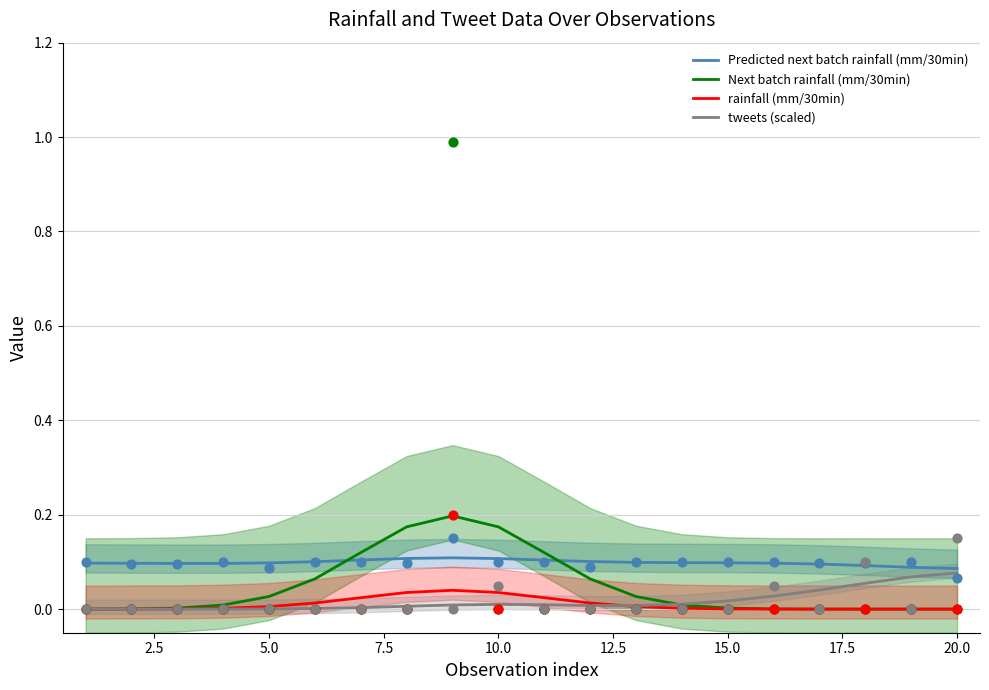

Which series contains the lowest Y value?

Next batch rainfall (mm/30min)